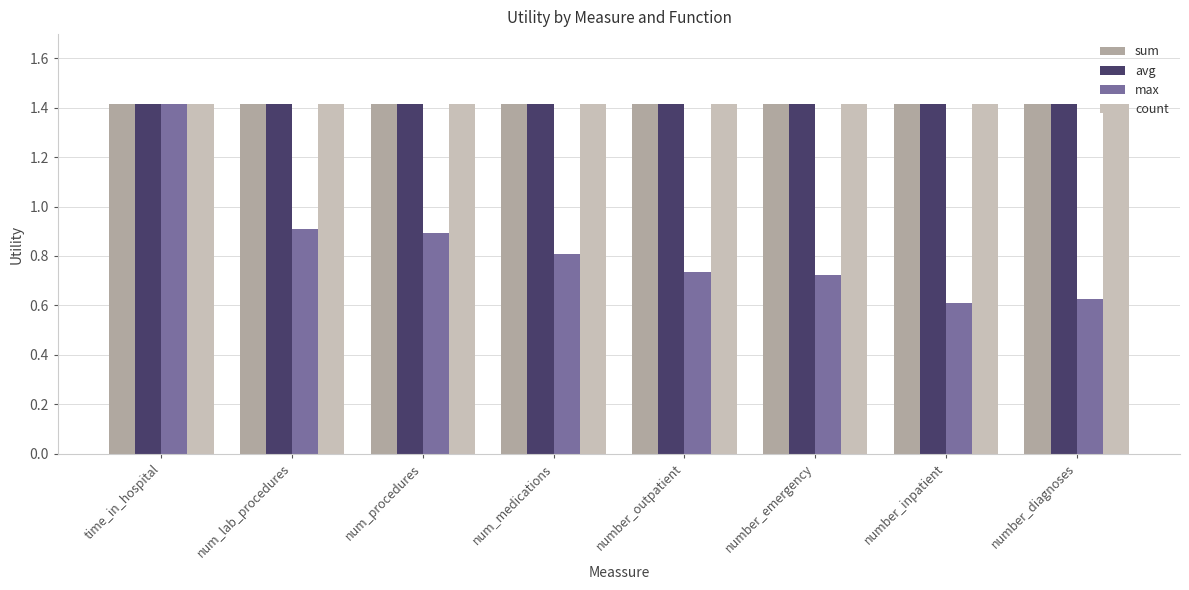

At which category does the chart reach its minimum across all series?

number_inpatient